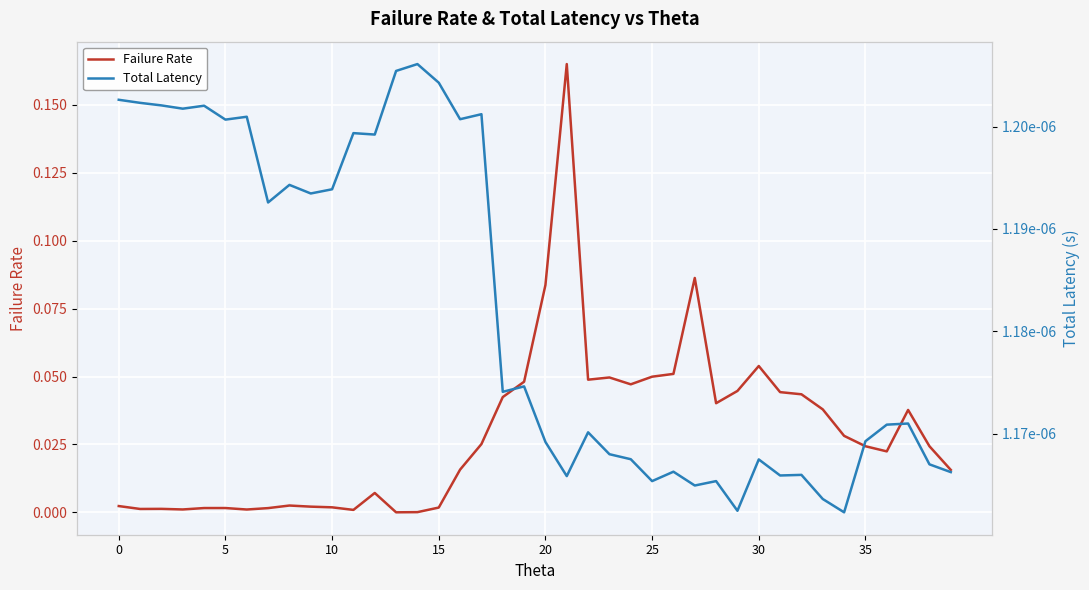

True or false: Failure Rate and Total Latency cross at least once.

False